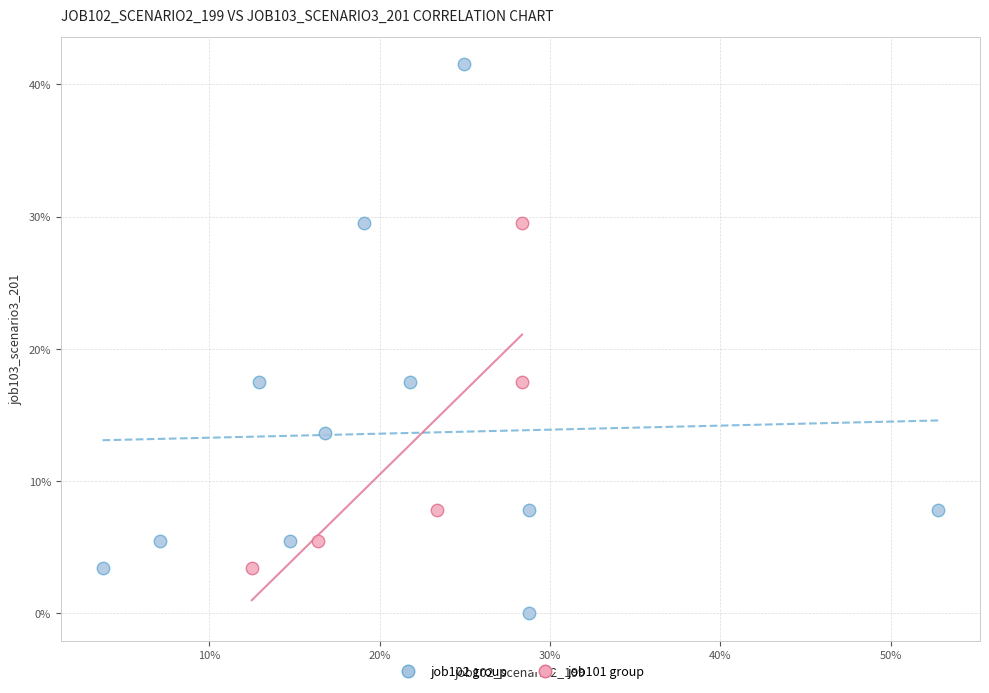

Which series contains the highest Y value?

job102 group